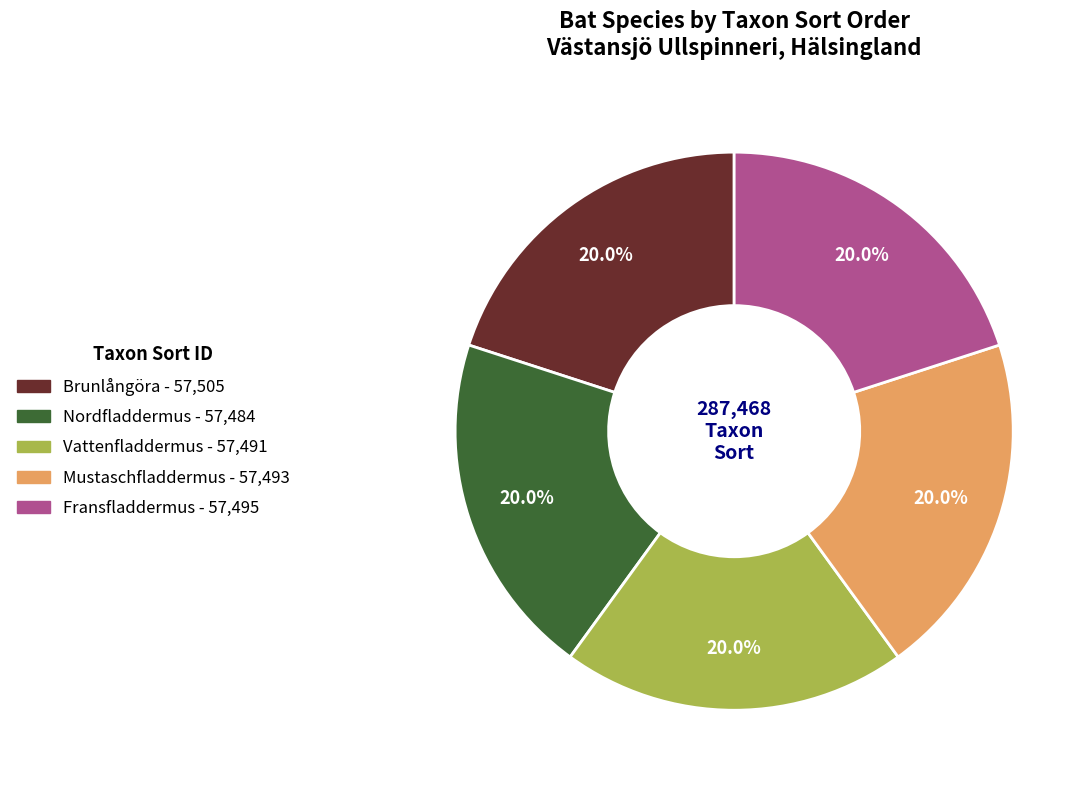

Combined, do Mustaschfladdermus and Fransfladdermus account for over 50%?

No